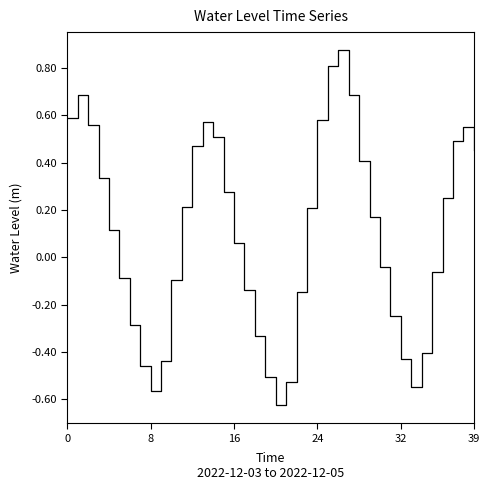

How many lines are shown in the chart?

1